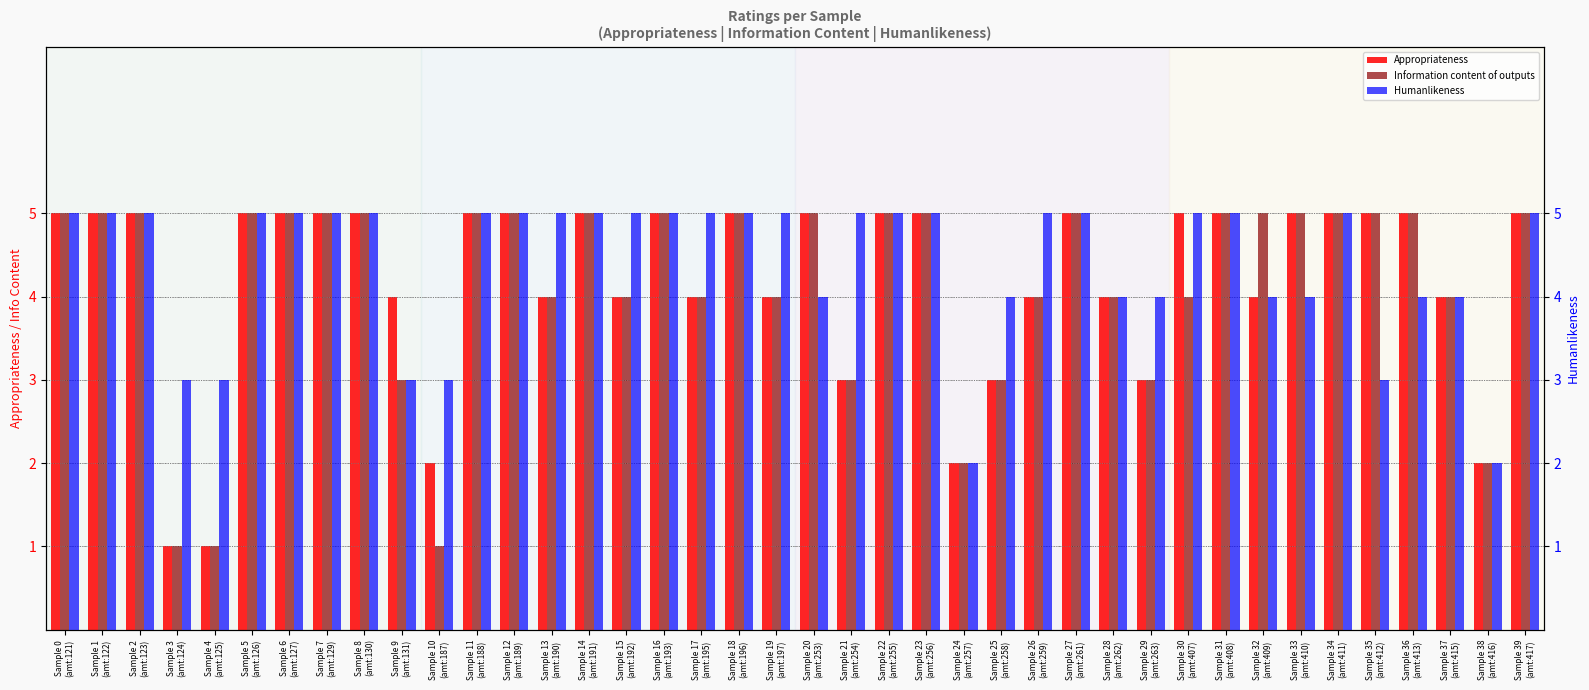

Count the Humanlikeness values in the range 4 to 5.

33